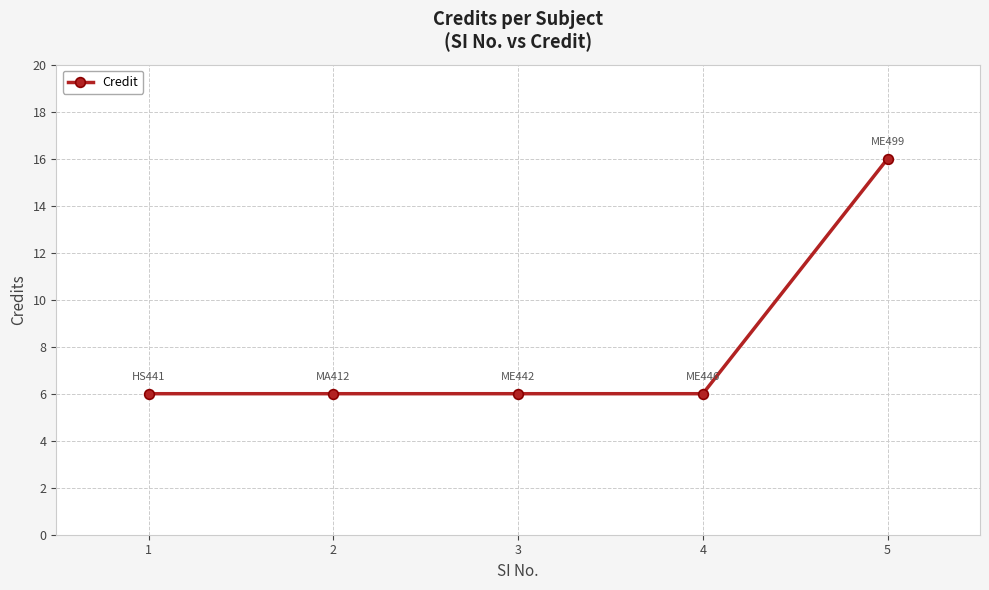

How many distinct data groups are displayed?

1